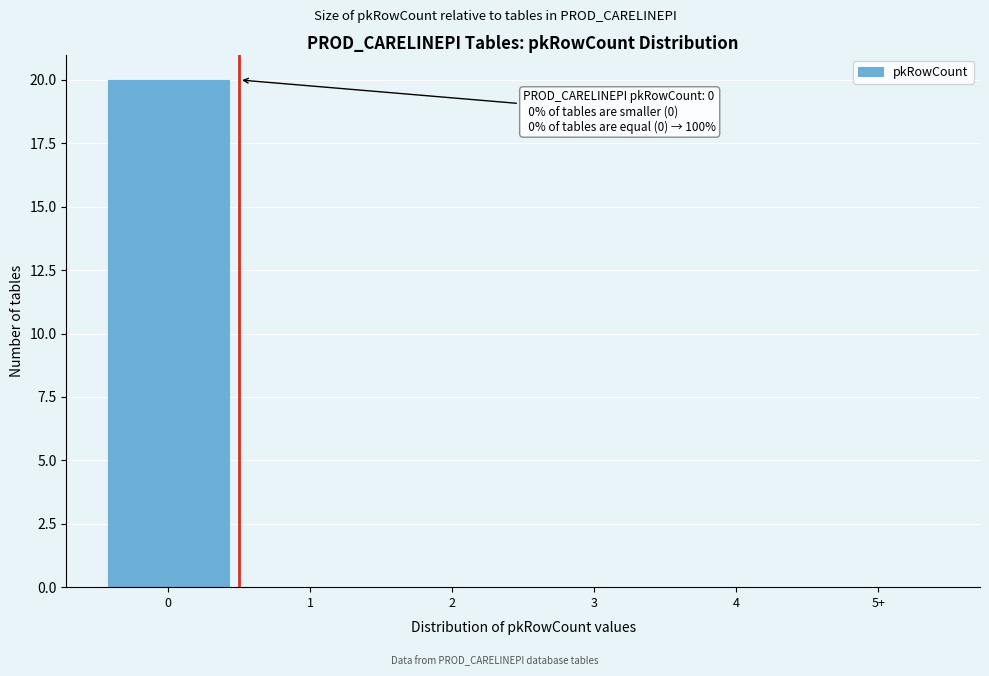

Reading right to left, transcribe all the data shown in this chart.

5+=0	4=0	3=0	2=0	1=0	0=20